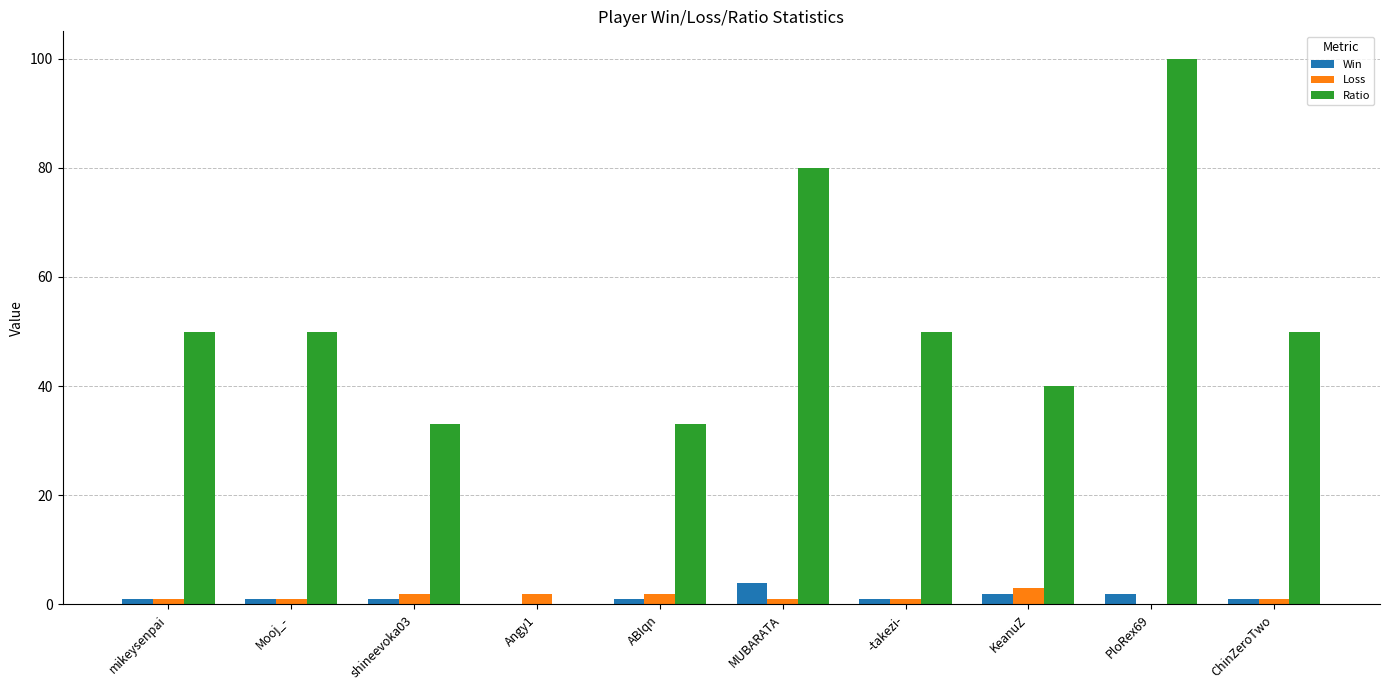

What is the difference between the Loss values at PloRex69 and mikeysenpai?

1